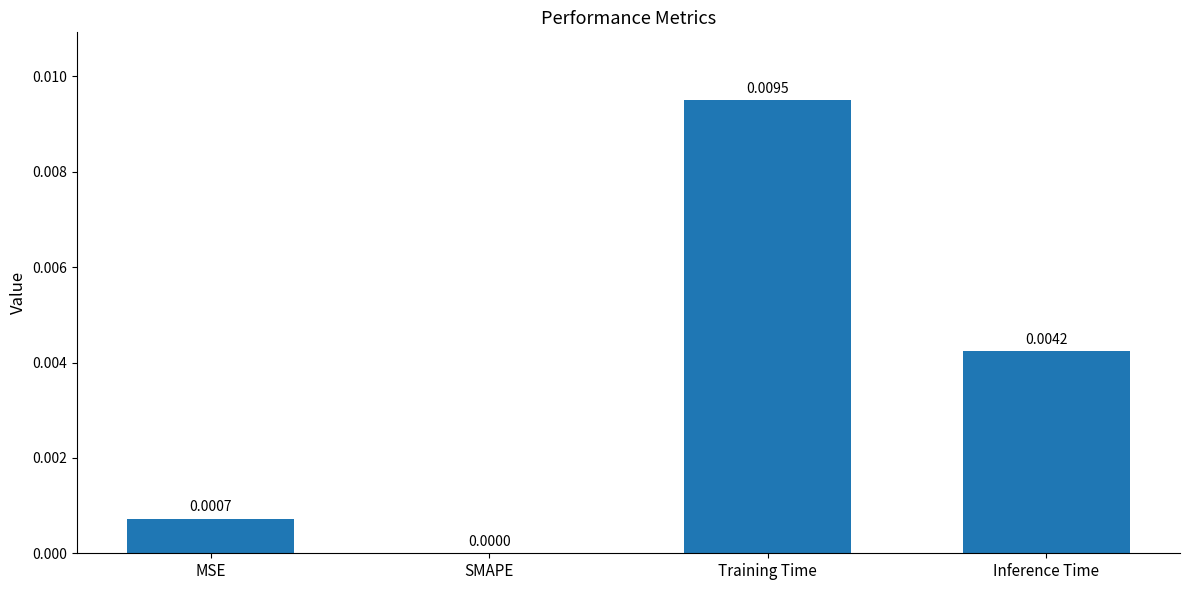

True or false: the data shows 0.0 at Training Time.

True